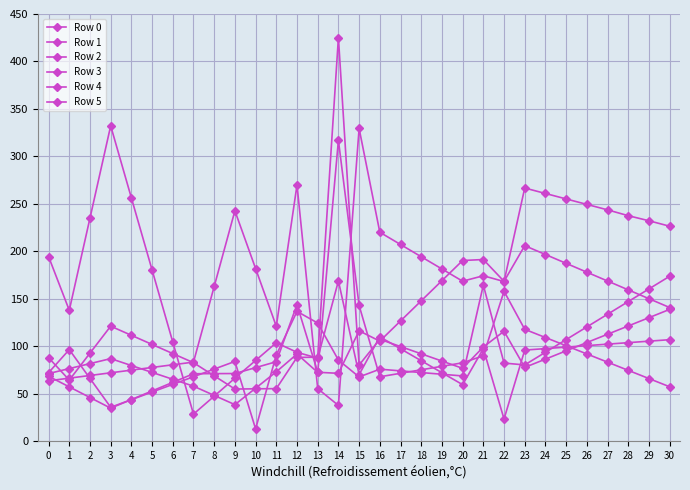

Rank the categories by Row 0 value from highest to lowest.

15, 12, 23, 24, 25, 26, 27, 9, 28, 29, 30, 16, 17, 18, 10, 19, 21, 20, 22, 8, 11, 7, 6, 5, 4, 3, 2, 1, 0, 13, 14